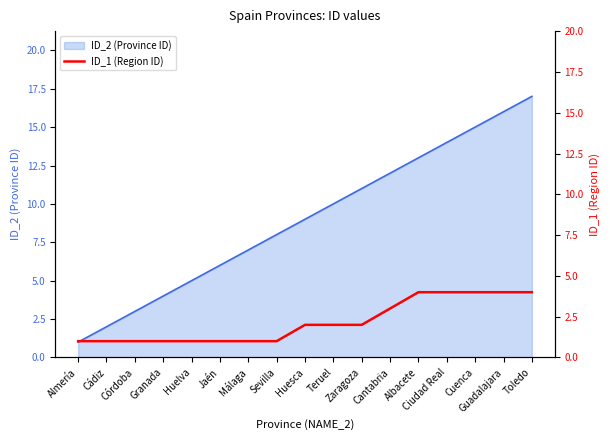

True or false: ID_2 (Province ID) has a value of 4 at Huesca.

False